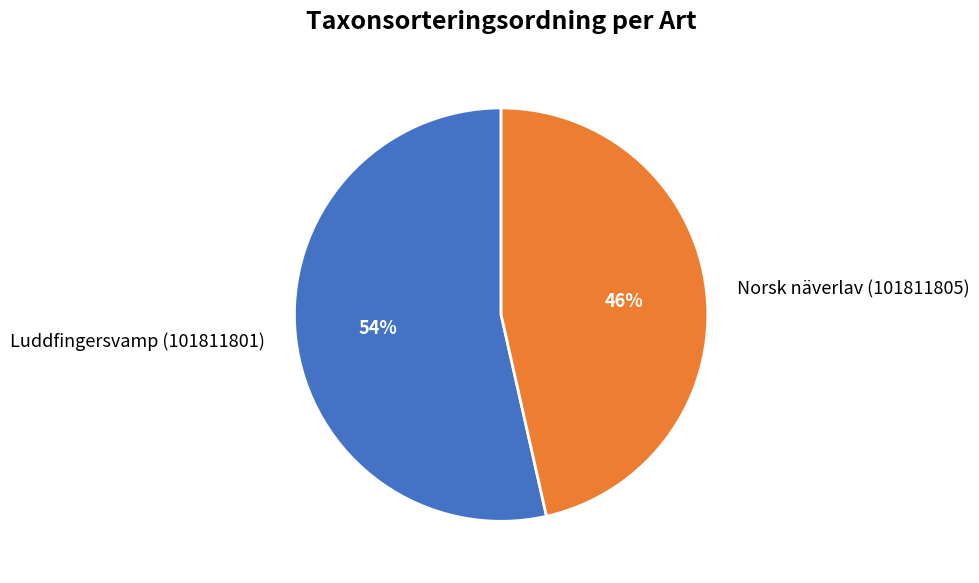

To the nearest percent, what portion does Norsk näverlav (101811805) represent?

46%